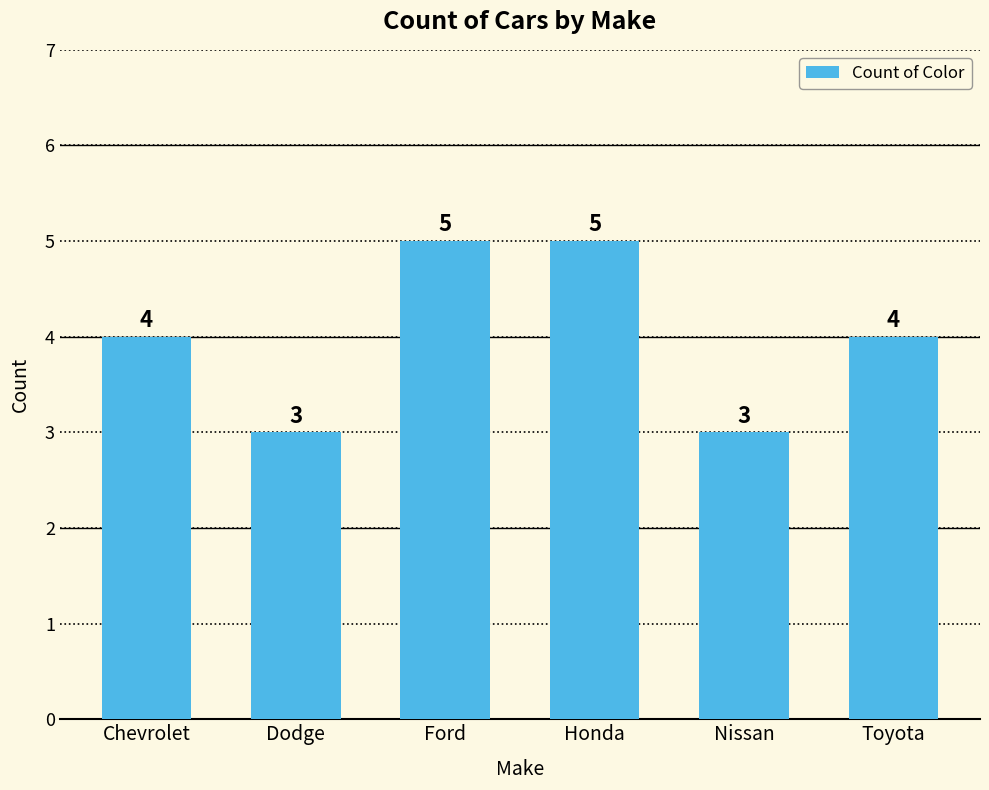

What is the difference between the maximum and minimum values?

2